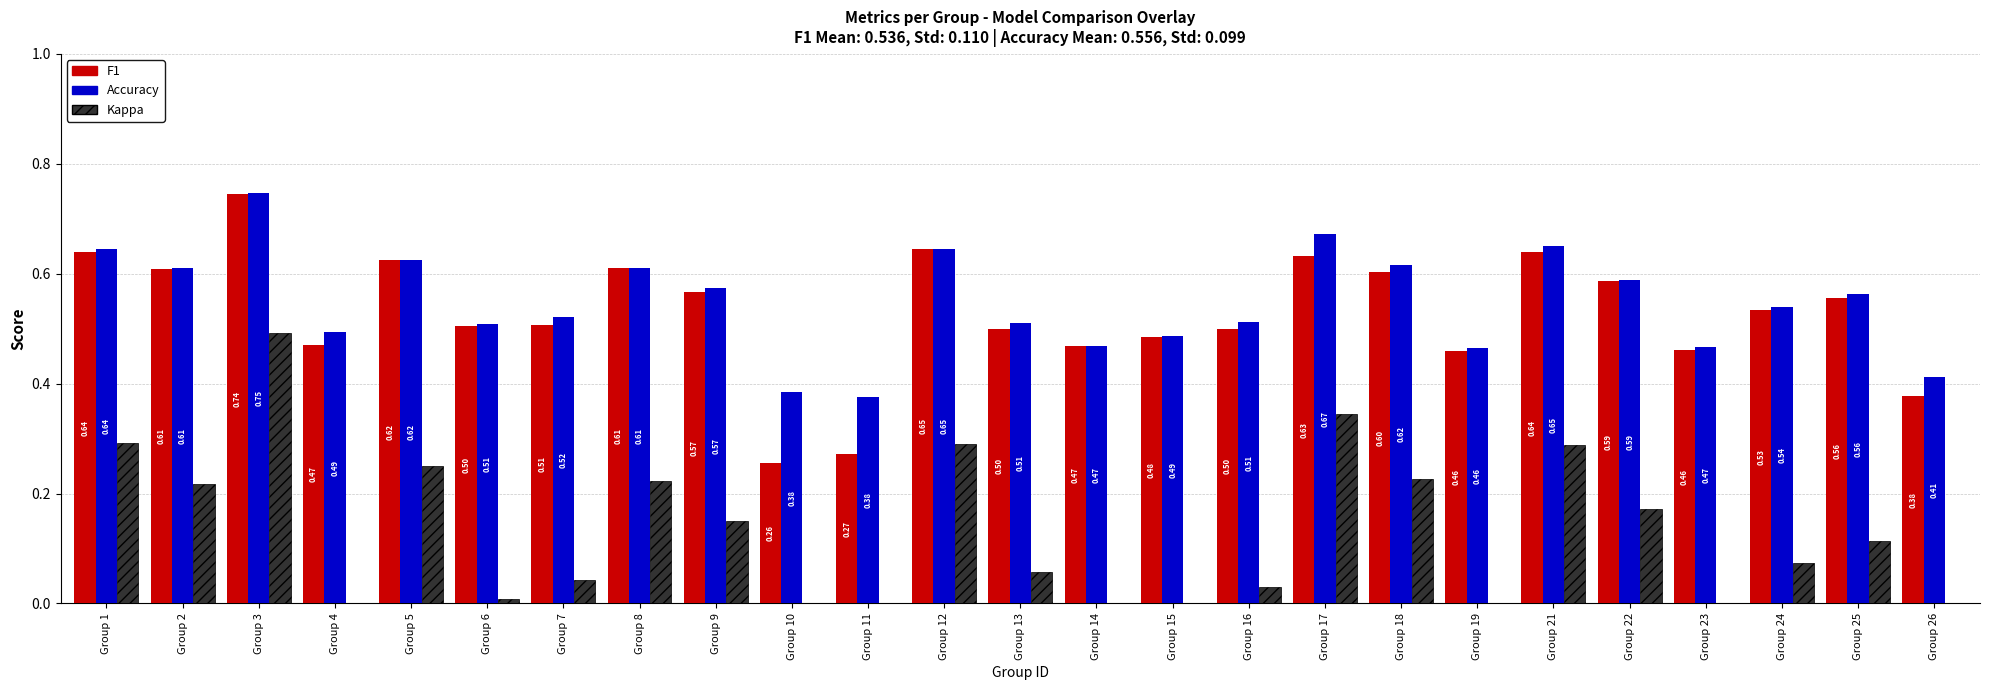

At how many categories does at least one series exceed 0?

25